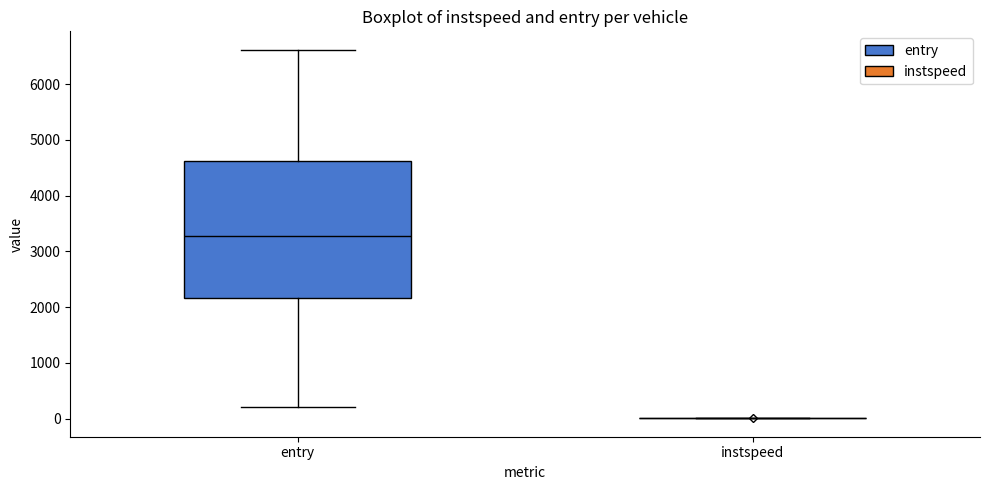

Where does the median line of the box for entry sit on the y-axis? The values are not printed on the chart, so give them approximately, as read against the axis.

3300